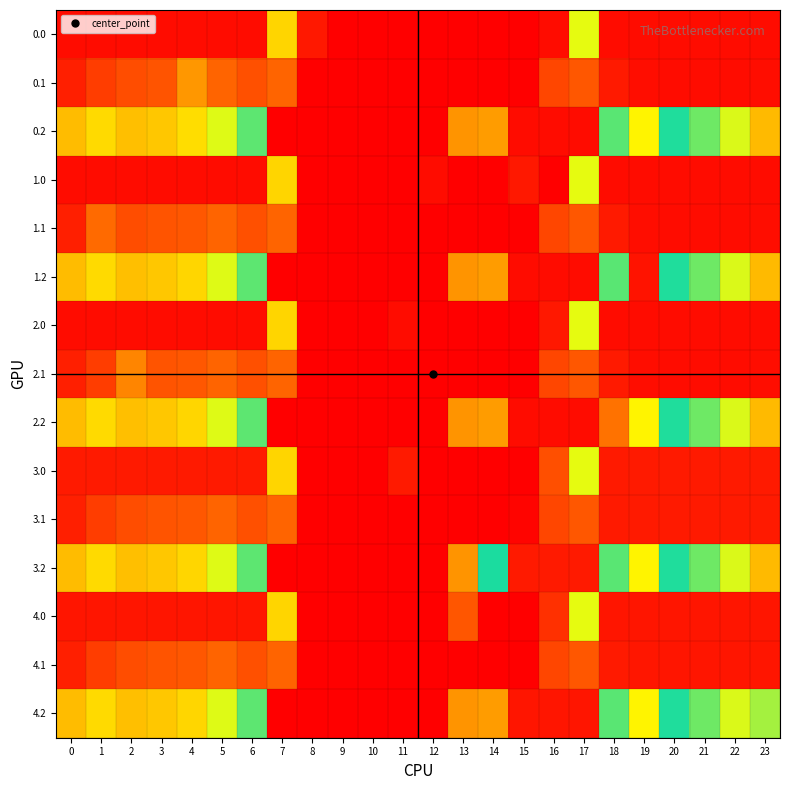

How many data points does each series have?

24